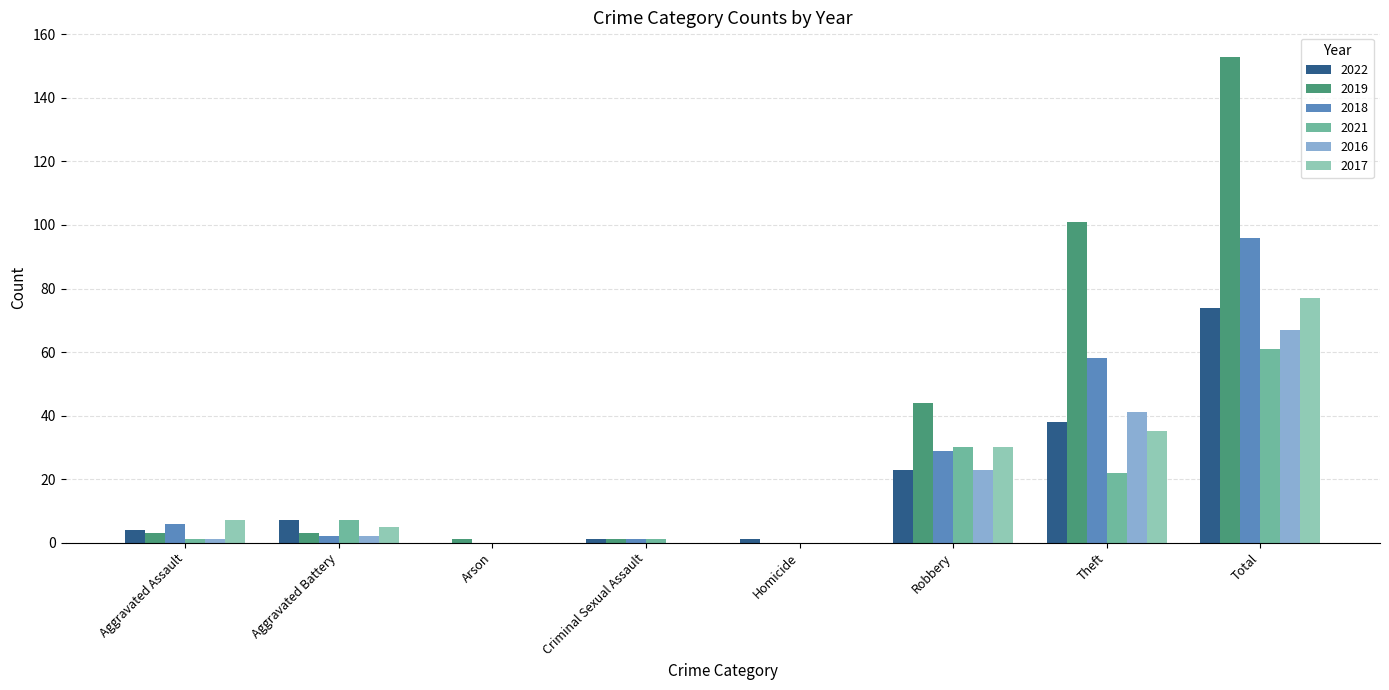

Which label corresponds to the largest value in the chart?

Total